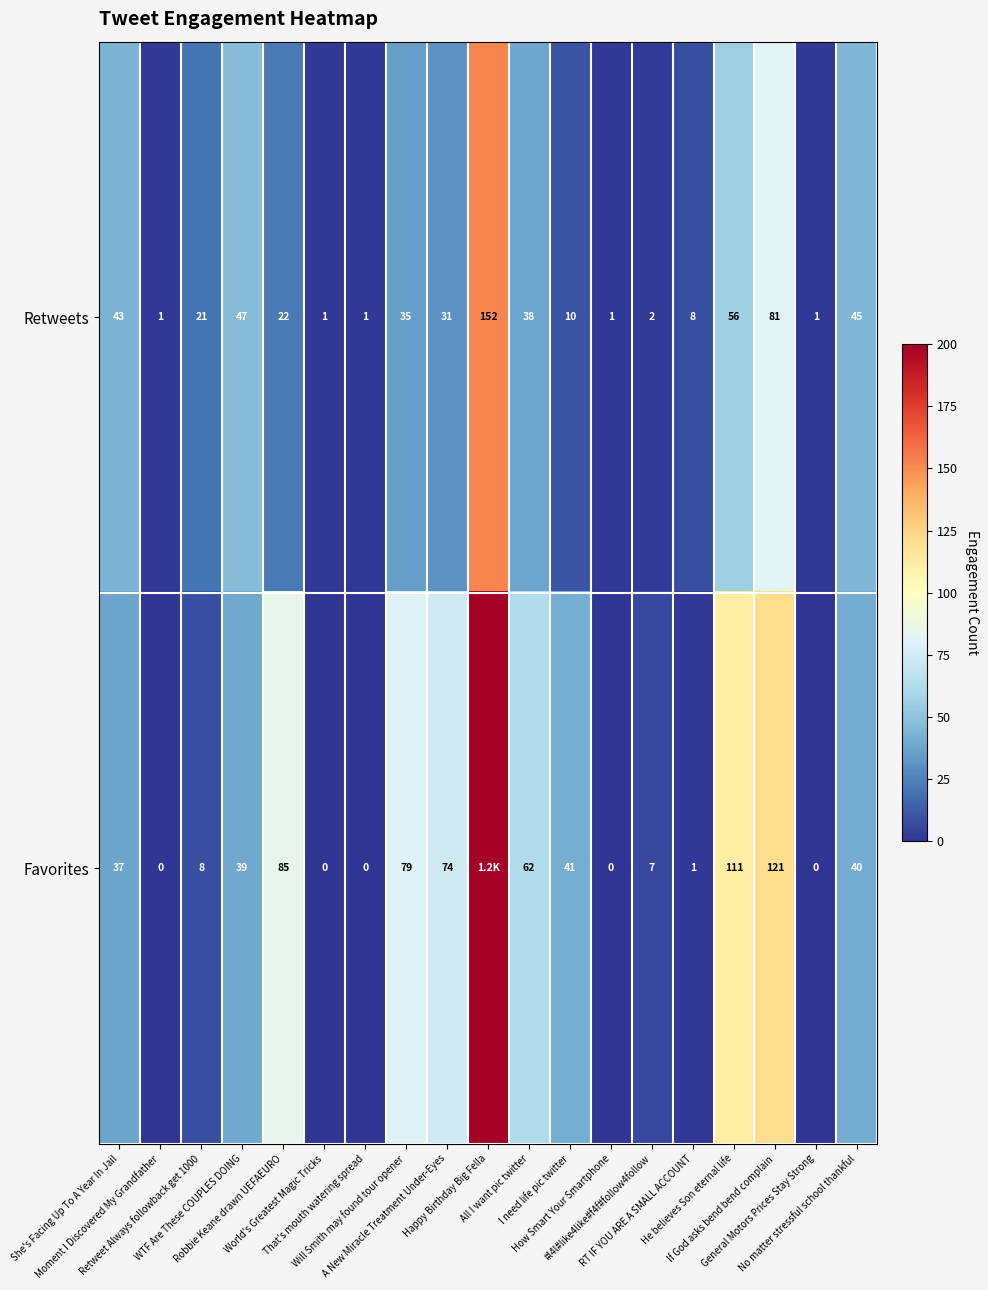

What is the average value of the Retweets series?

31